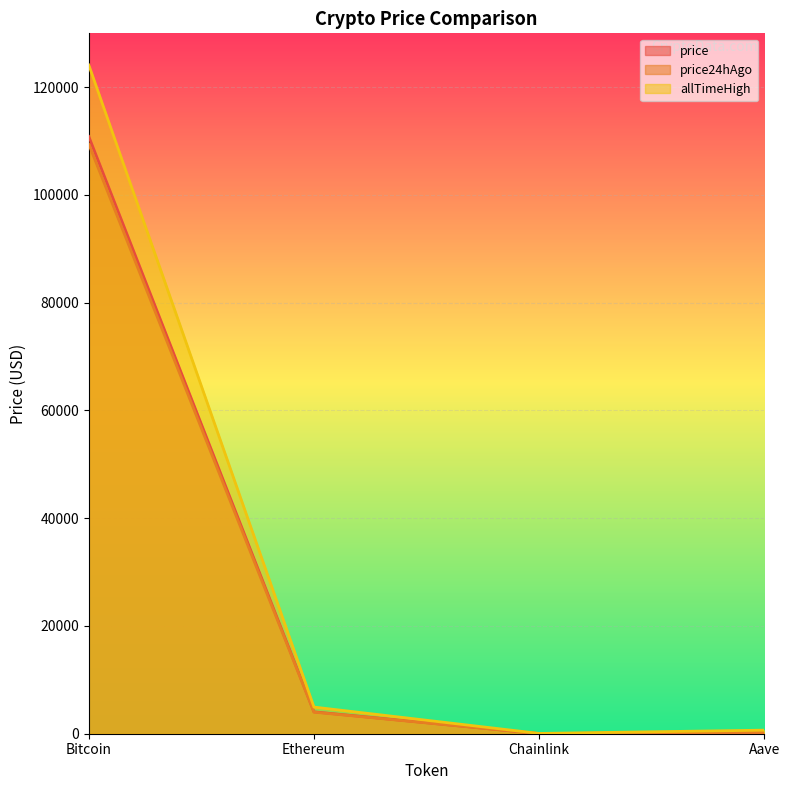

Which category has the lowest value across all series?

Chainlink